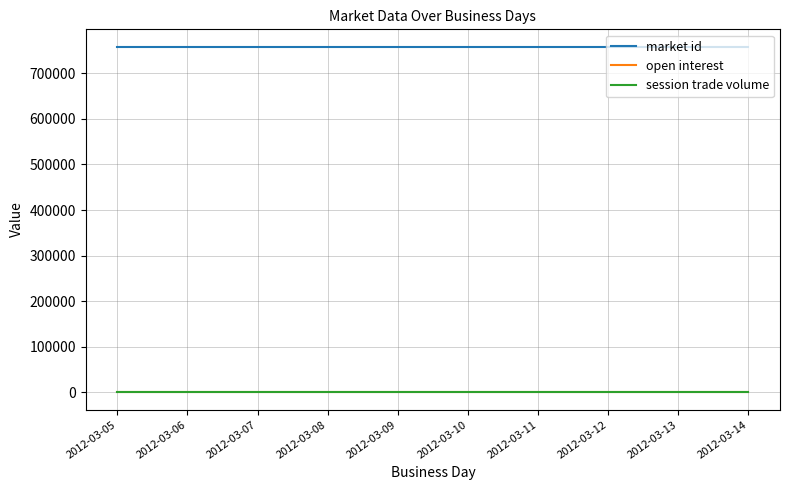

Reading right to left, extract all data points from this chart.

market id: 758328	758328	758328	758328	758328	758328	758328	758328	758328	758328
open interest: 0	0	0	0	0	0	0	0	0	0
session trade volume: 0	0	0	0	0	0	0	0	0	0